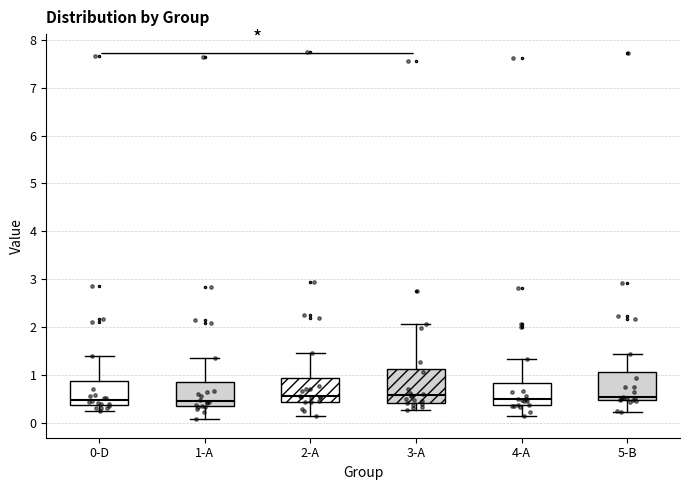

Which box is the tallest, from its lower edge to its upper edge?

3-A